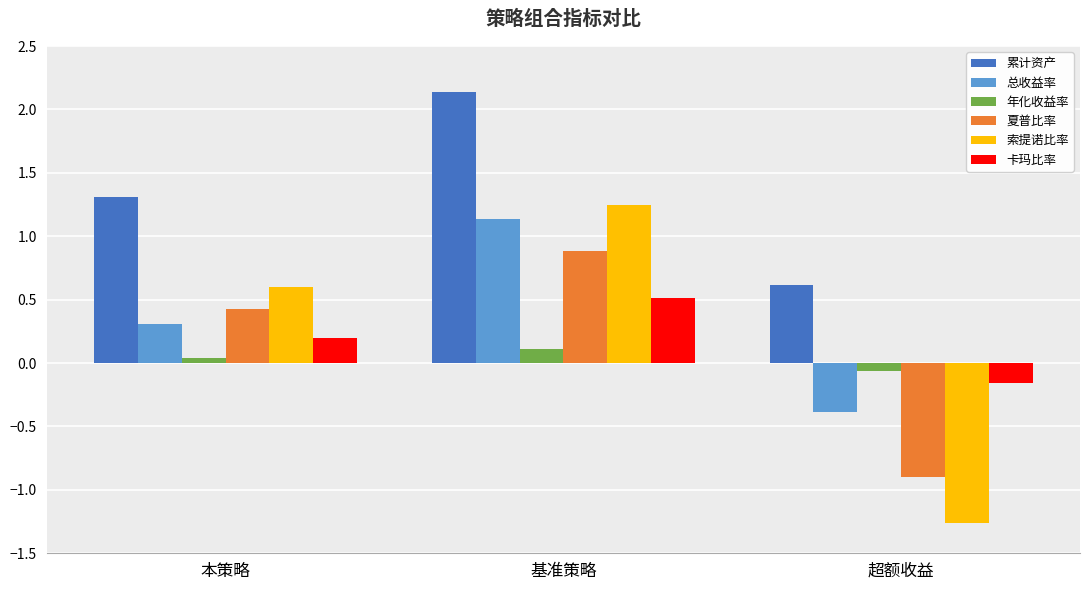

How many values in the 夏普比率 series are below 0?

1